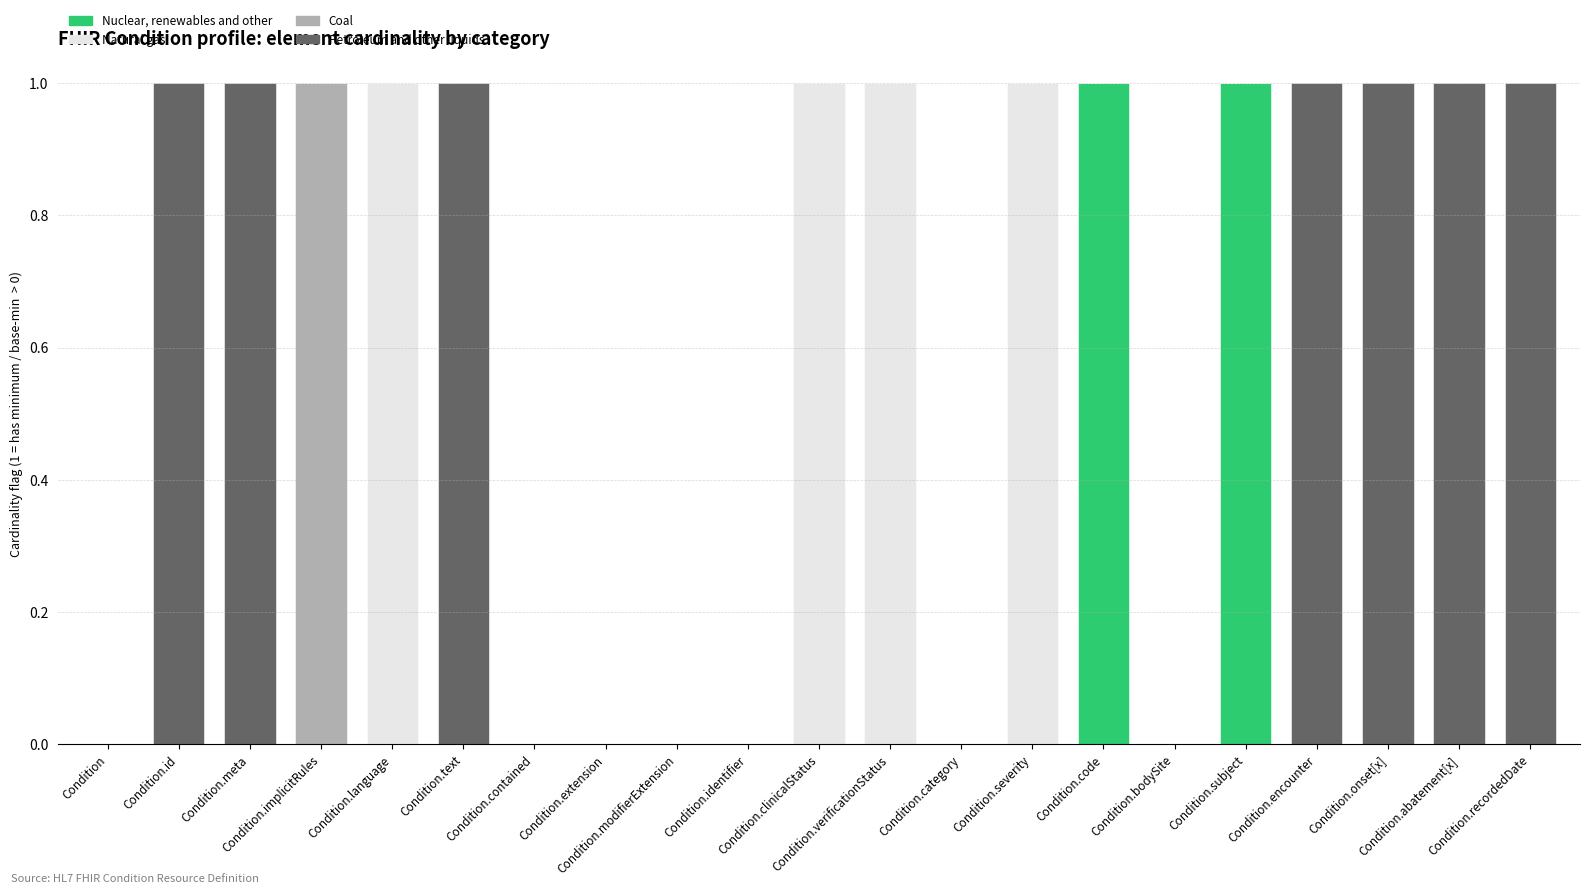

What are all the series names shown in the legend?

Nuclear, renewables and other, Natural gas, Coal, Petroleum and other liquids